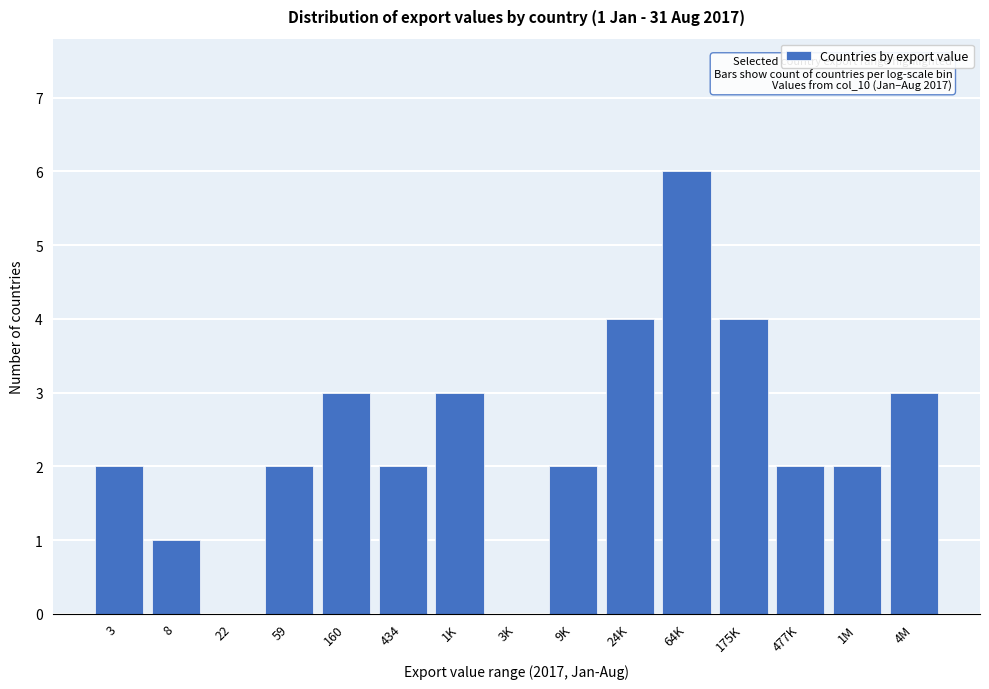

Reading left to right, what are all the values shown in this chart?

3=2	8=1	22=0	59=2	160=3	434=2	1K=3	3K=0	9K=2	24K=4	64K=6	175K=4	477K=2	1M=2	4M=3